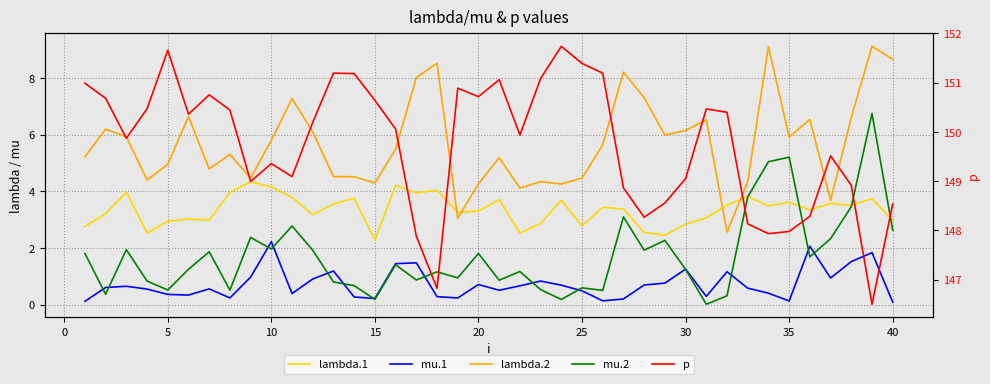

How many lines are shown in the chart?

5